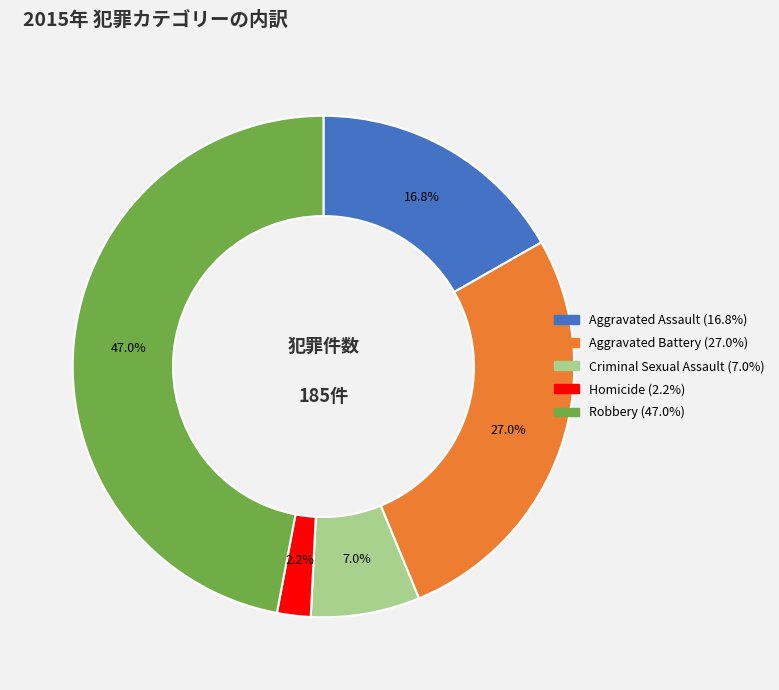

Approximately how many times larger is the value at Aggravated Assault compared to Robbery?

0.4